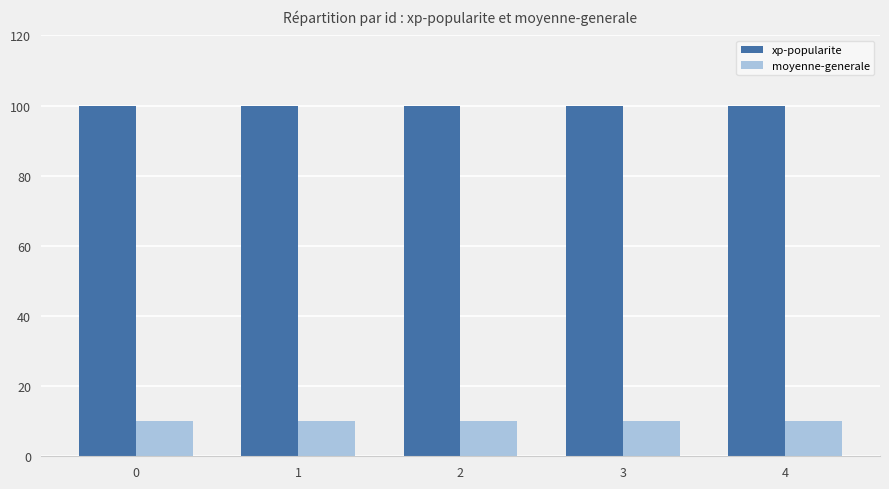

What are all the series names shown in the legend?

xp-popularite, moyenne-generale